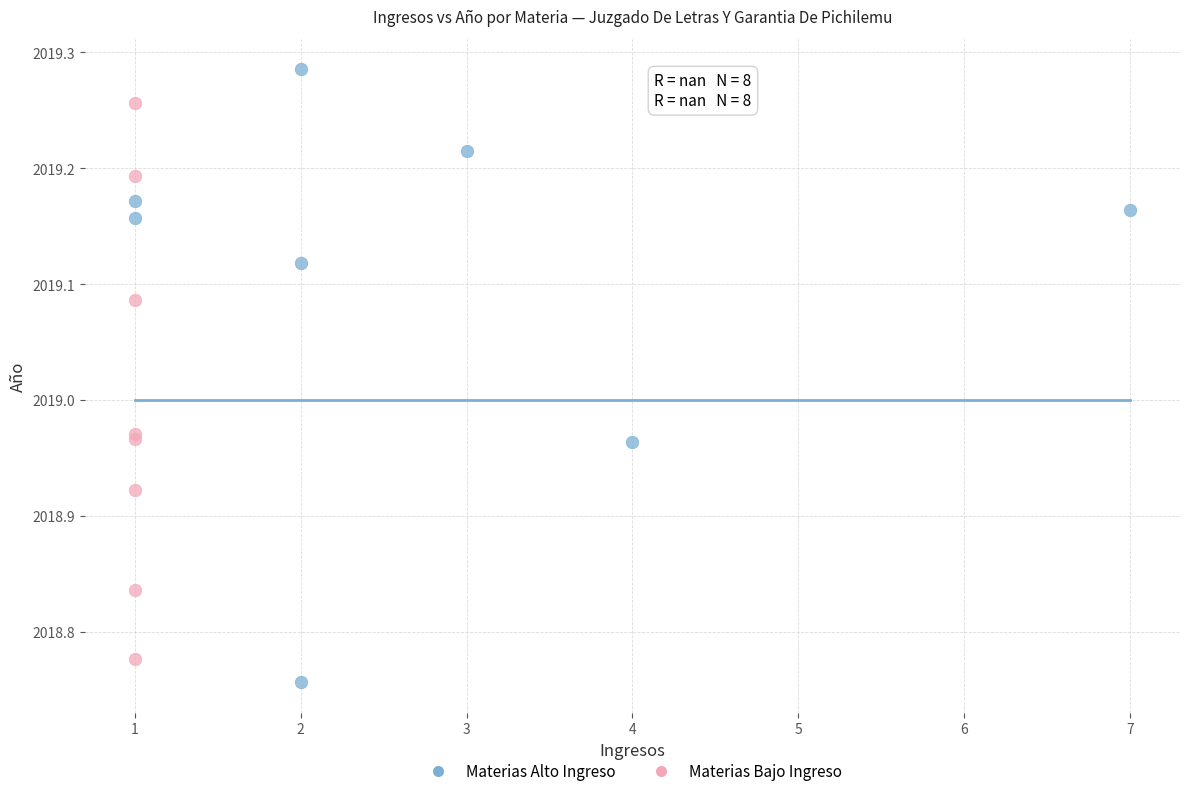

Which series has the largest Y range (max minus min)?

Materias Alto Ingreso